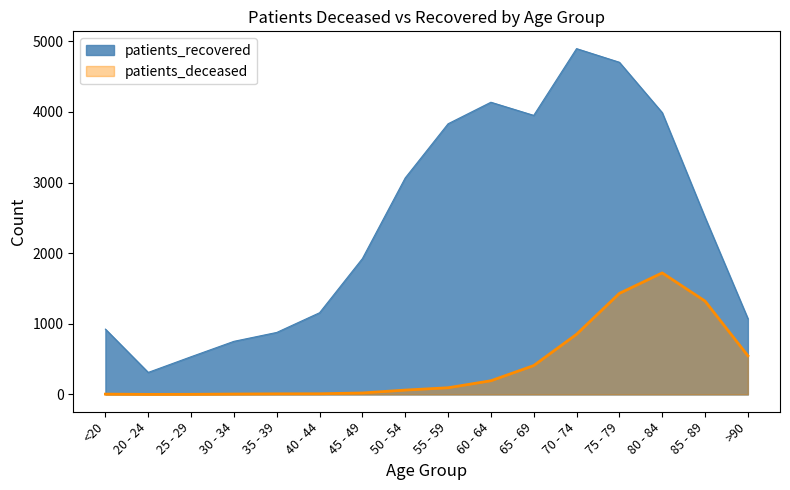

True or false: patients_recovered and patients_deceased intersect in this chart.

False